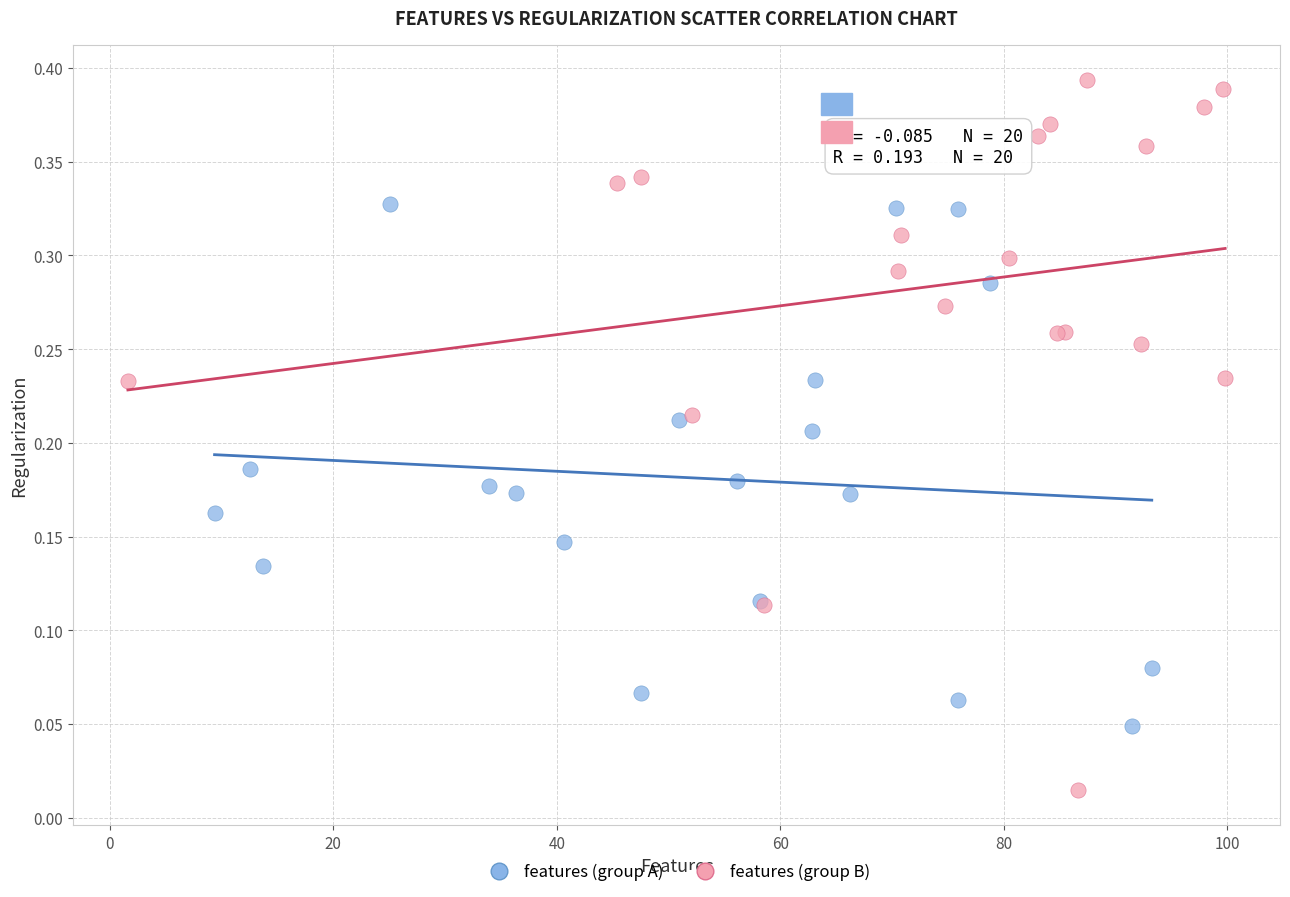

What are all the series names shown in the legend?

features (group A), features (group B)